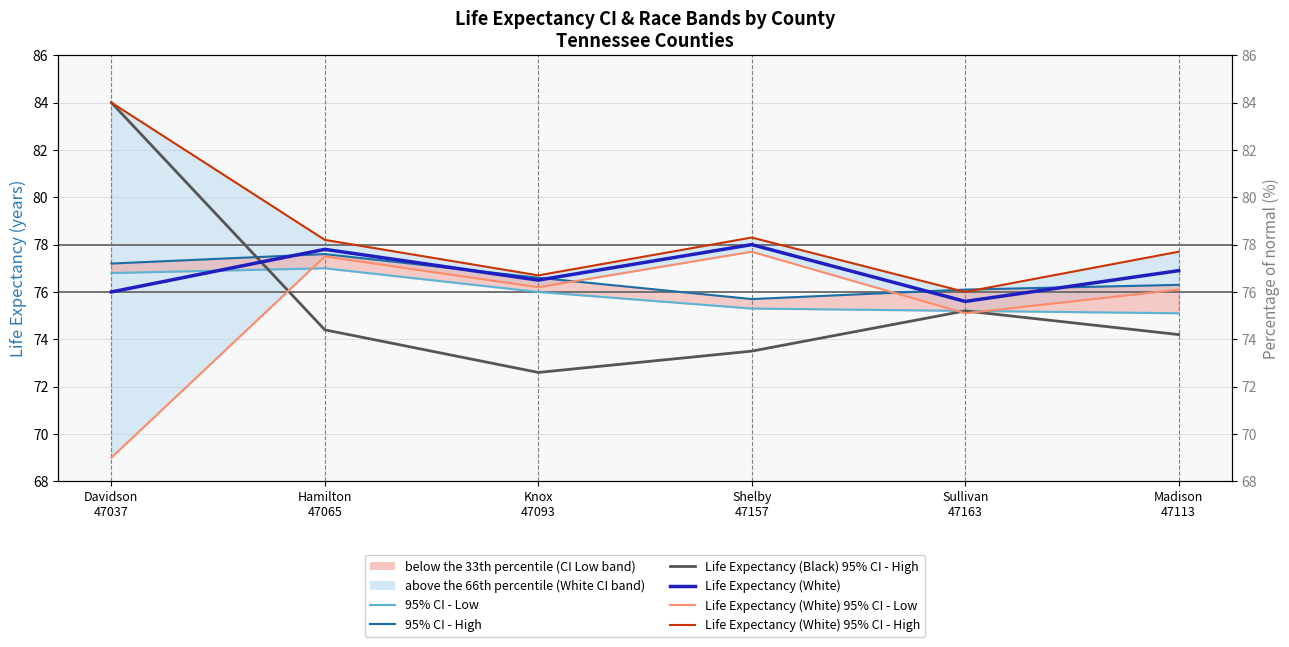

What is the minimum value for Life Expectancy (White) 95% CI - High?

76.0